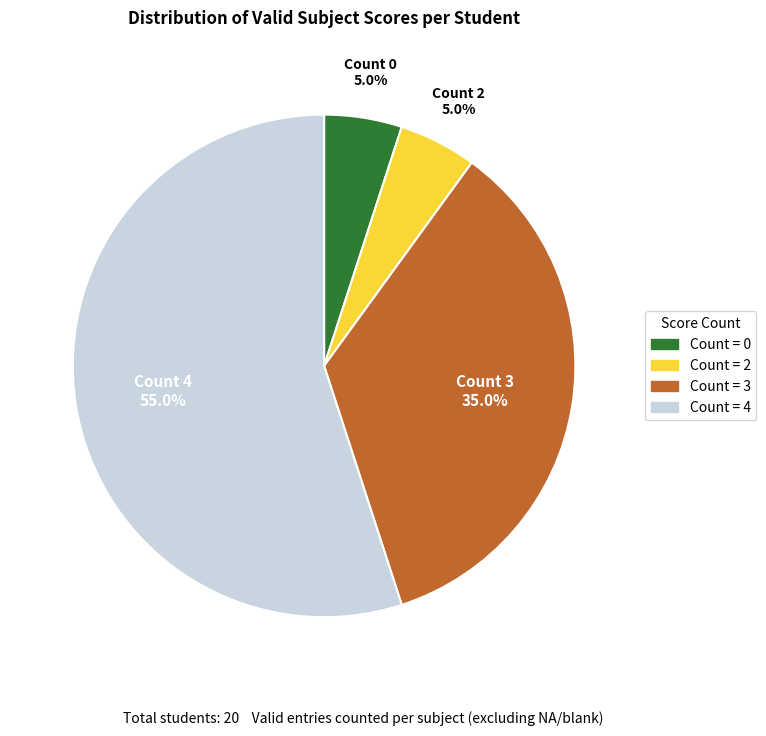

Which category accounts for the majority?

Count = 4